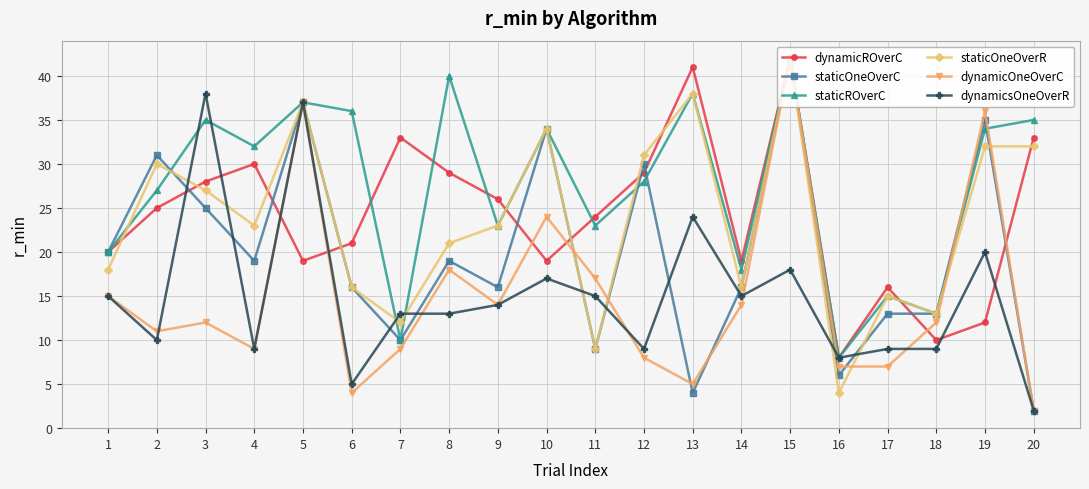

What are all the series names shown in the legend?

dynamicROverC, staticOneOverC, staticROverC, staticOneOverR, dynamicOneOverC, dynamicsOneOverR